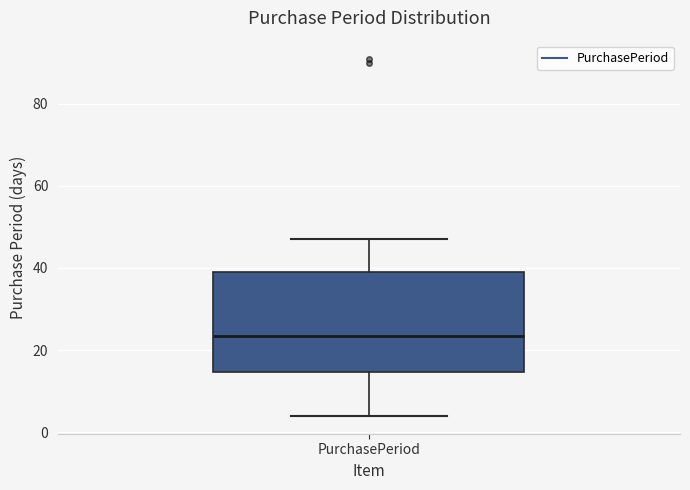

Where does the lower whisker of the box for PurchasePeriod end on the y-axis? The values are not printed on the chart, so give them approximately, as read against the axis.

4